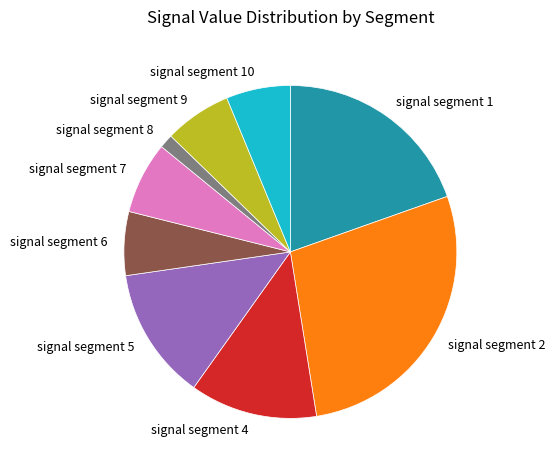

Between signal segment 10 and signal segment 1, which is larger?

signal segment 1